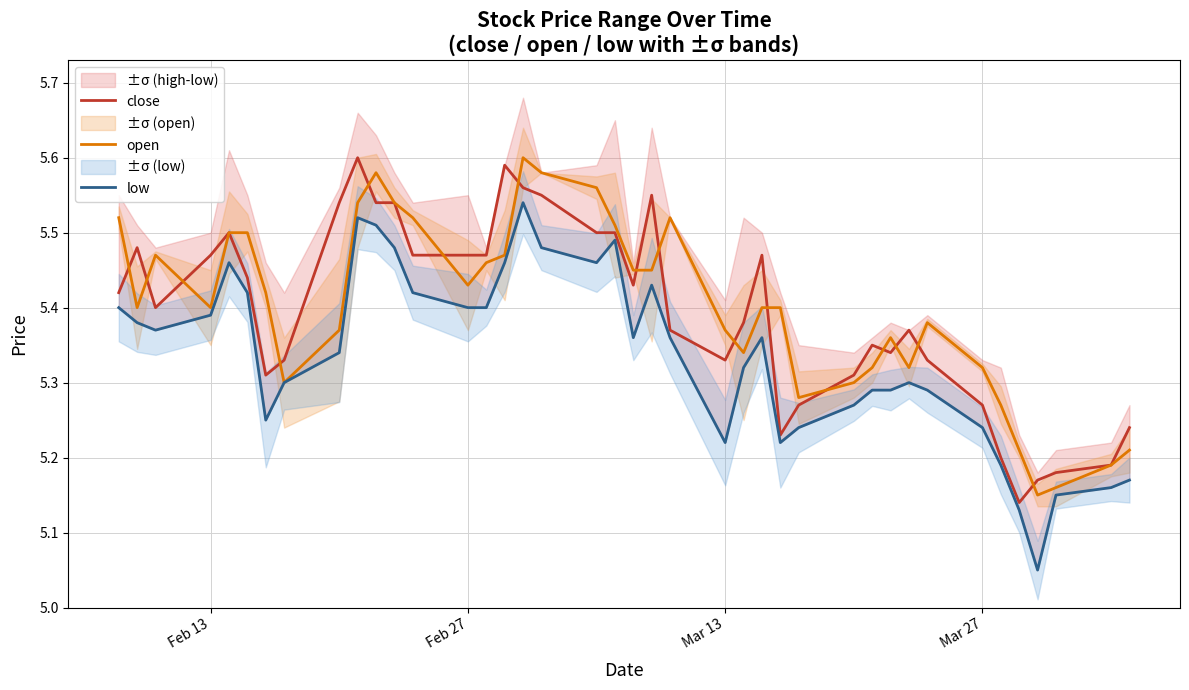

At how many categories does at least one series exceed 5?

40